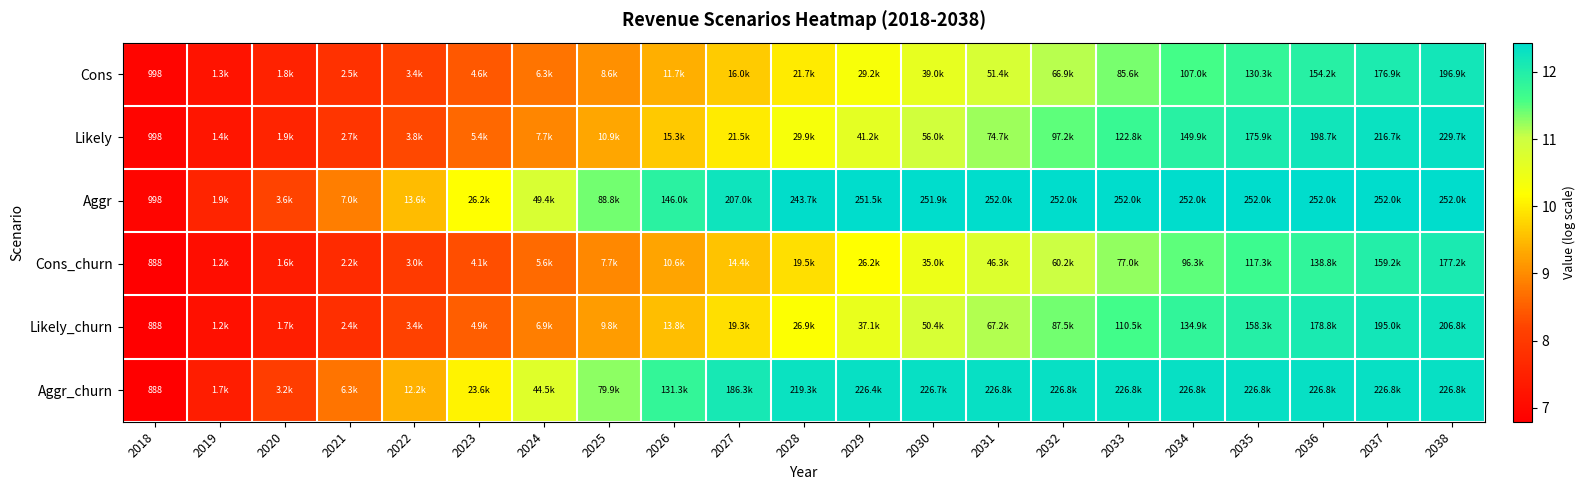

How many values in the Cons_churn series exceed 9?

13